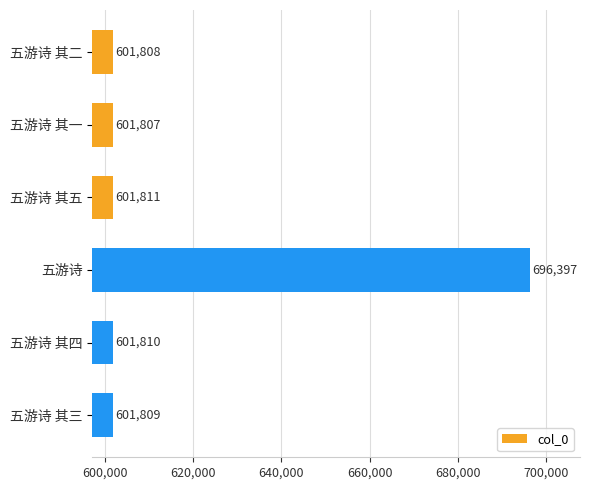

What value does the data have at 五游诗 其四, to the nearest 50?

601800